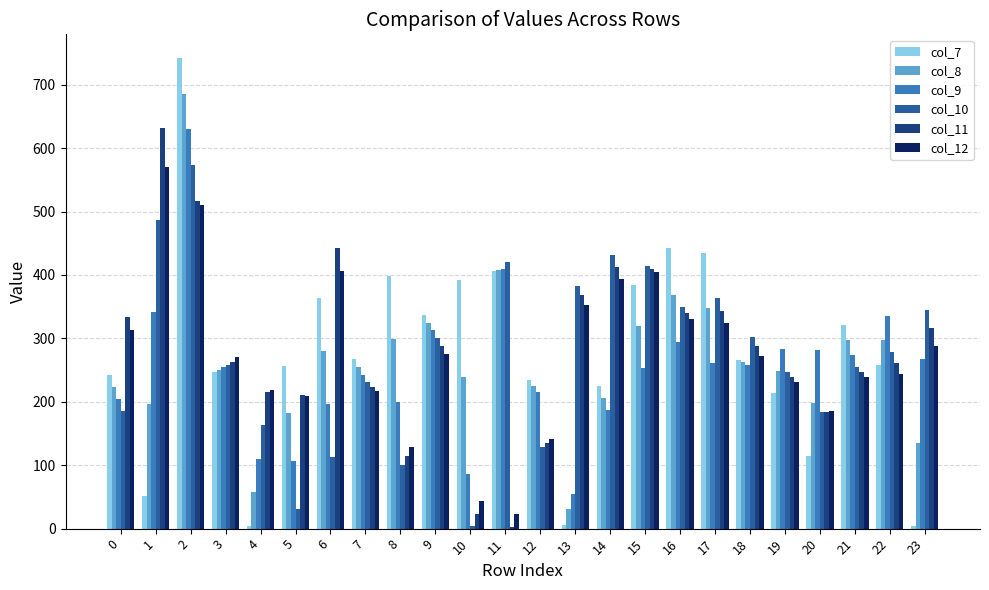

What is the difference between the highest and lowest values at 12?

105.4